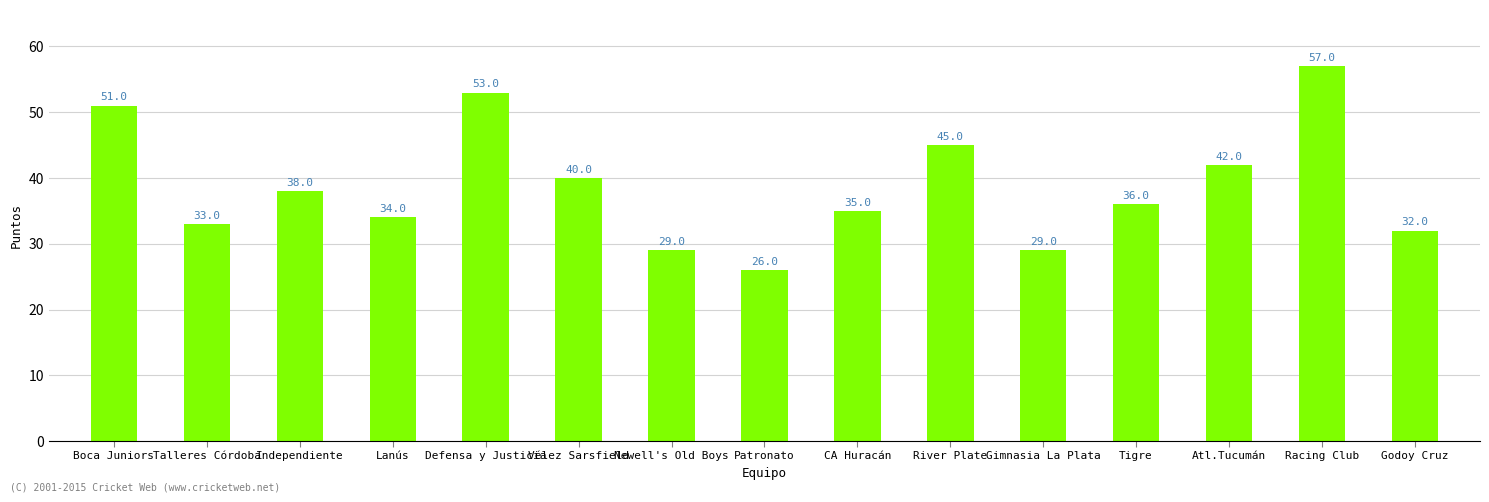

Reading left to right, list all the values displayed in this chart.

51	33	38	34	53	40	29	26	35	45	29	36	42	57	32